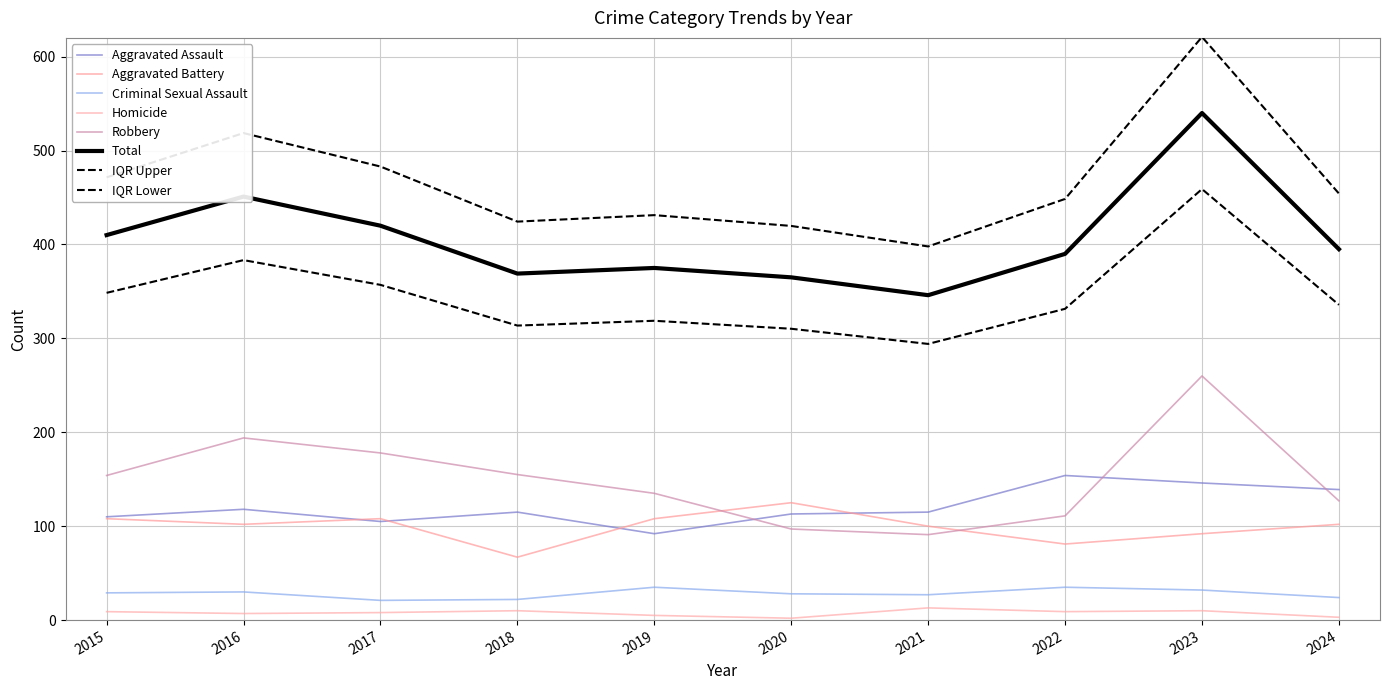

How many series are shown in this chart?

8